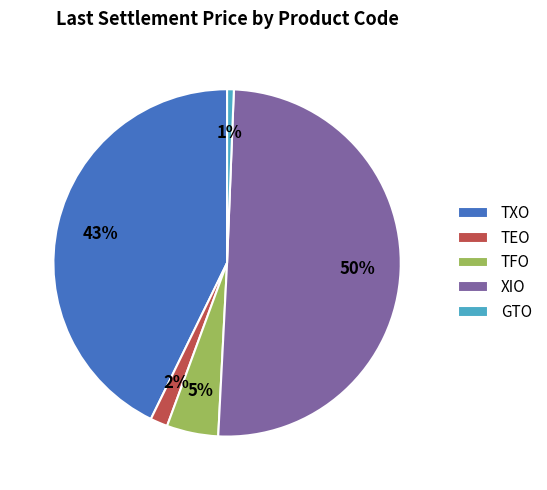

True or false: TFO accounts for 5% of the total.

True